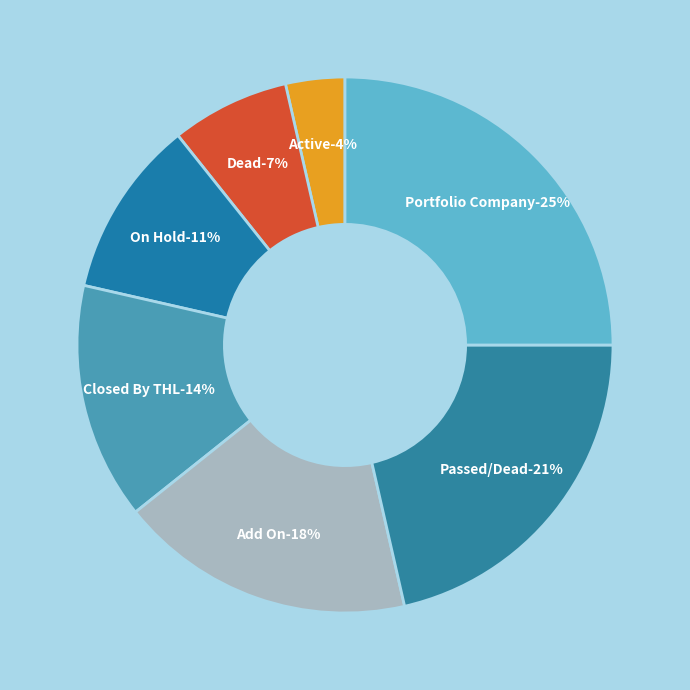

What percentage is NOT represented by Passed/Dead?

78.6%